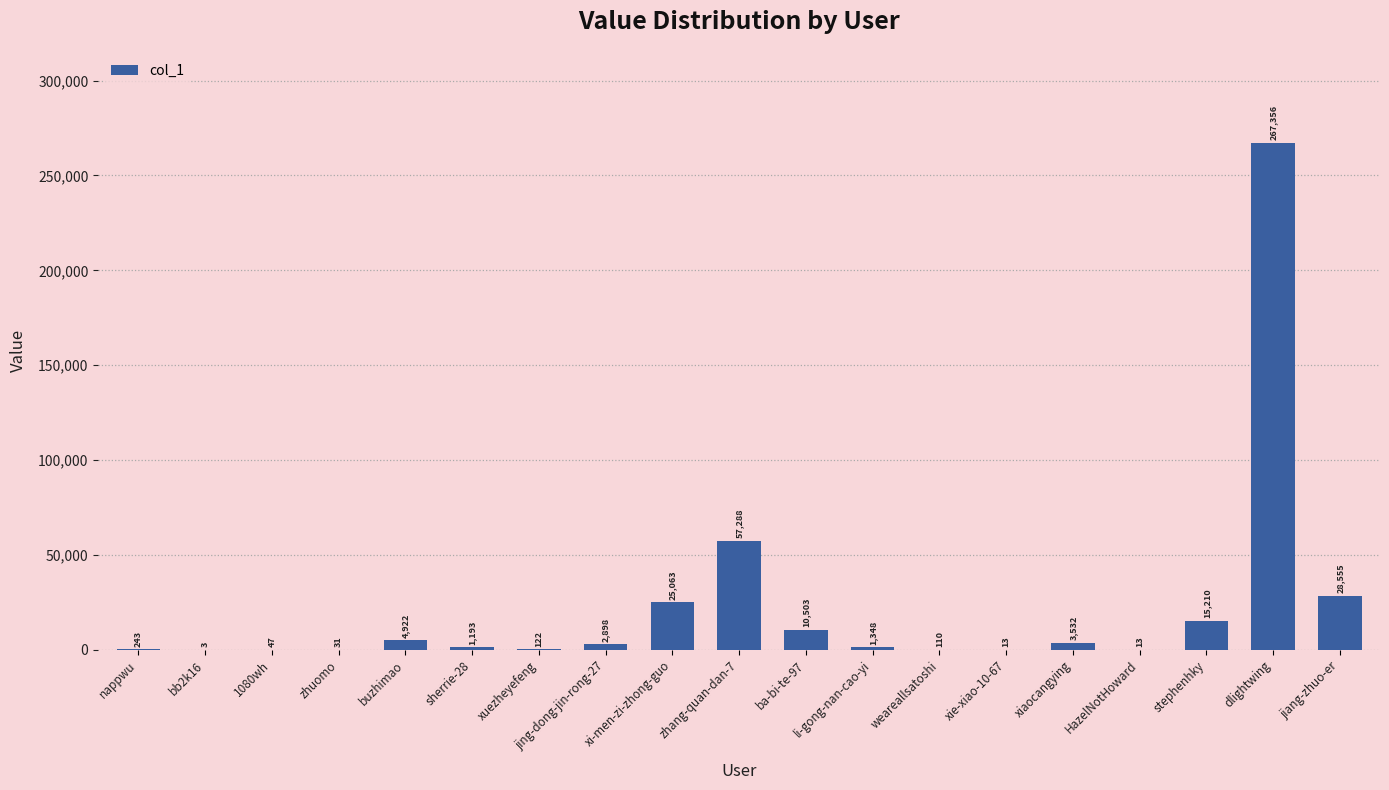

The value at bb2k16 is 3. True or false?

True